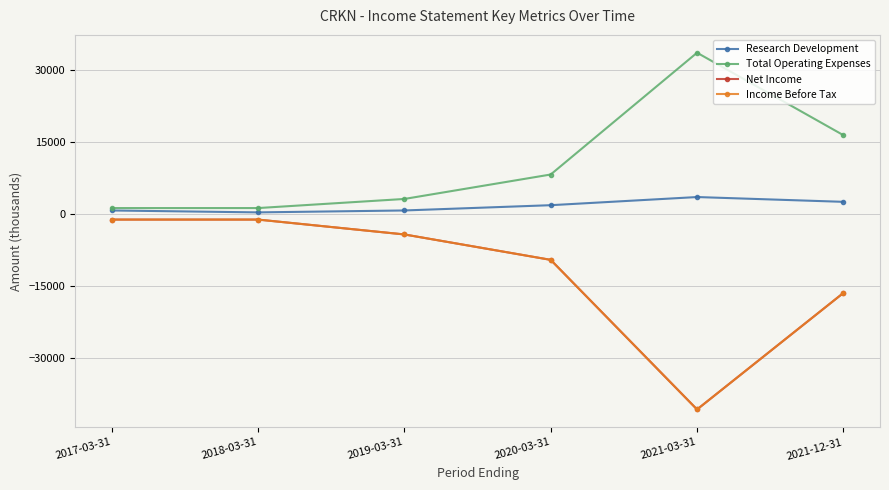

Does the chart have visible grid lines?

Yes